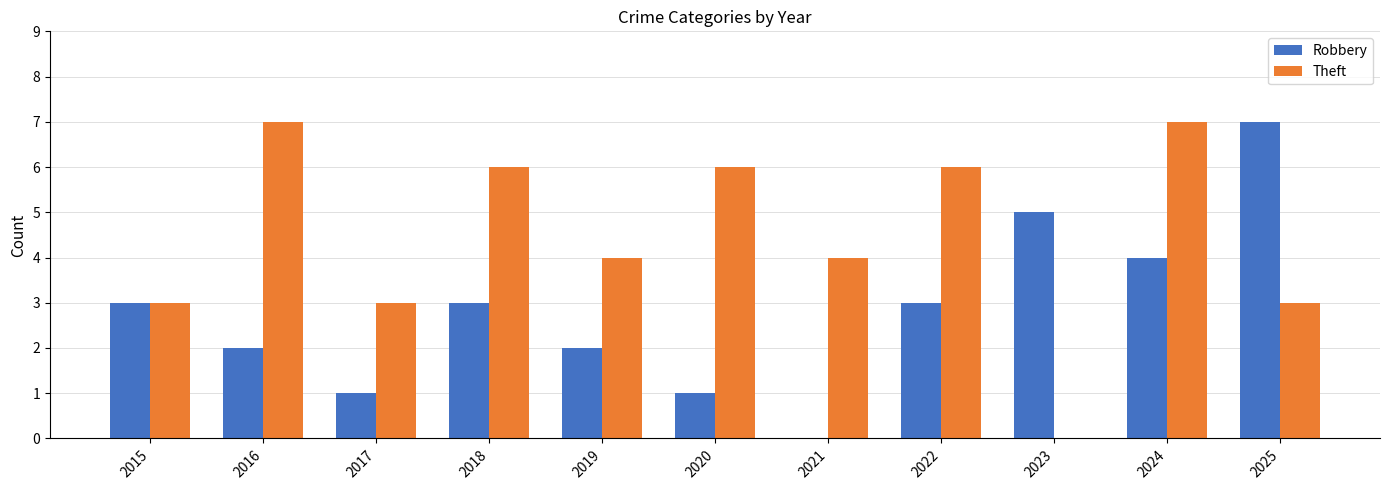

Are the bars grouped side by side (vs. stacked)?

Yes